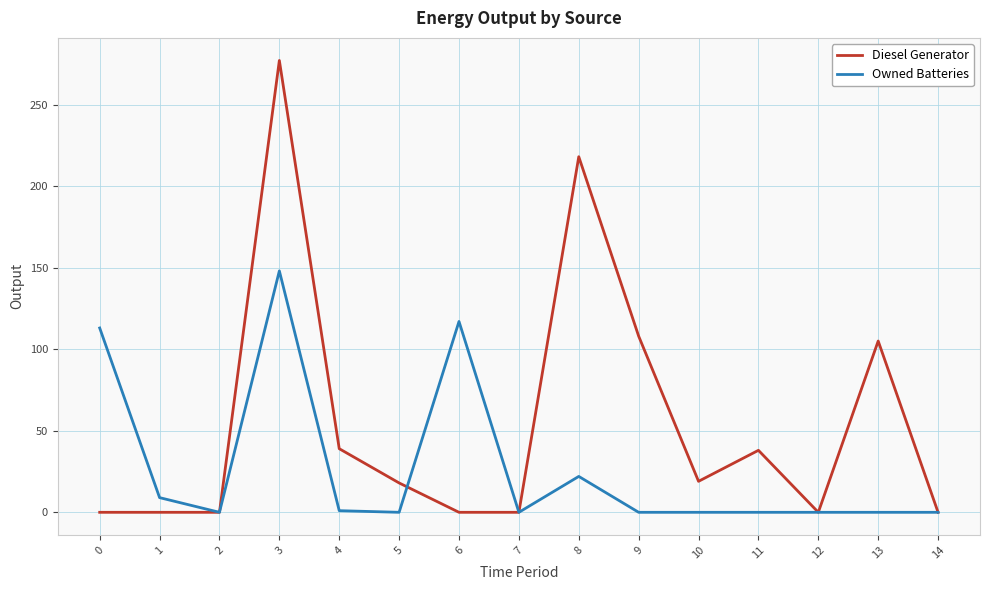

Count the number of data series in this chart.

2